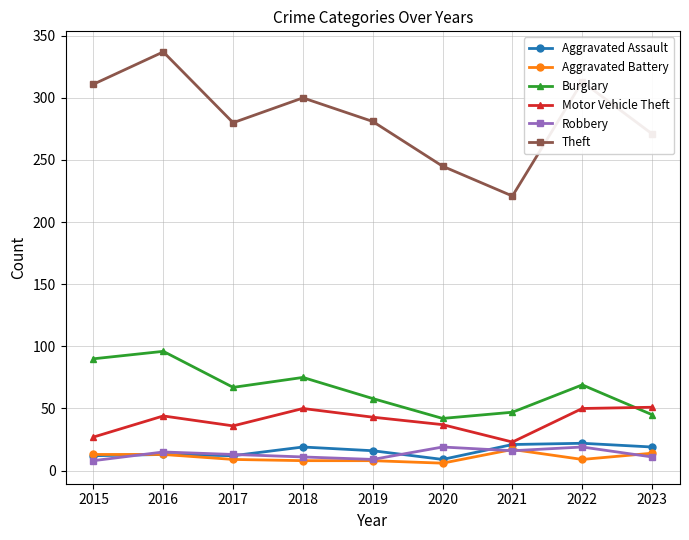

What is the difference between the second highest and second lowest values in the Theft series?

68